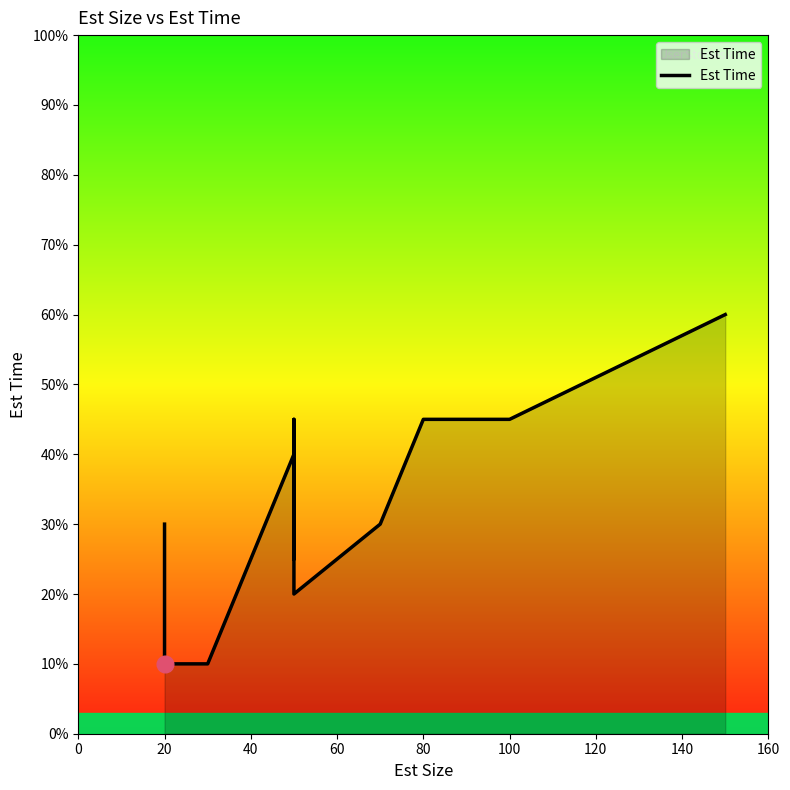

How many series are shown in this chart?

1